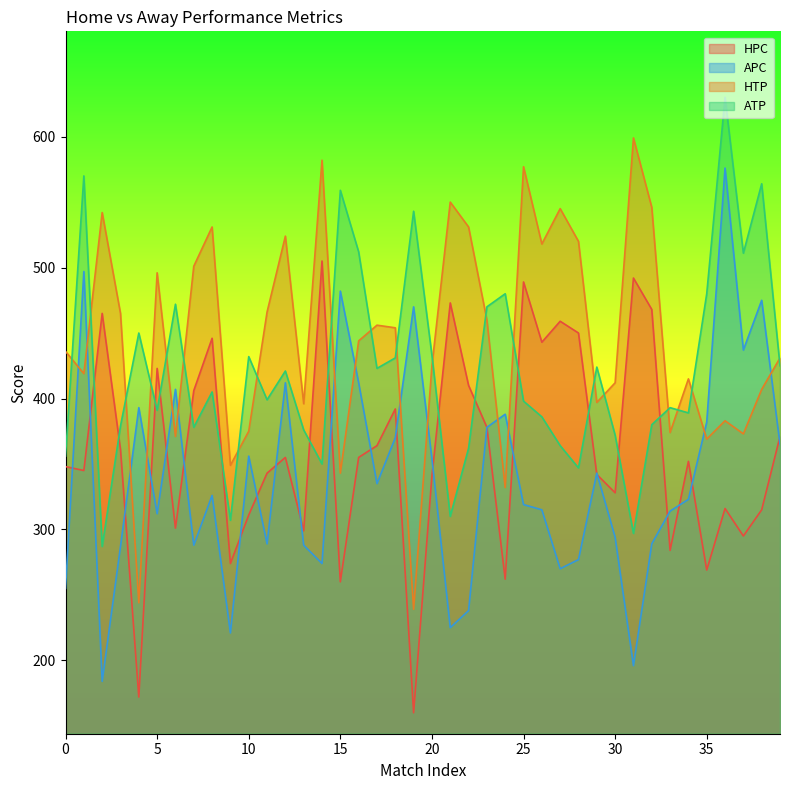

Is the value of HTP at 0 greater than the value of APC at 10?

Yes